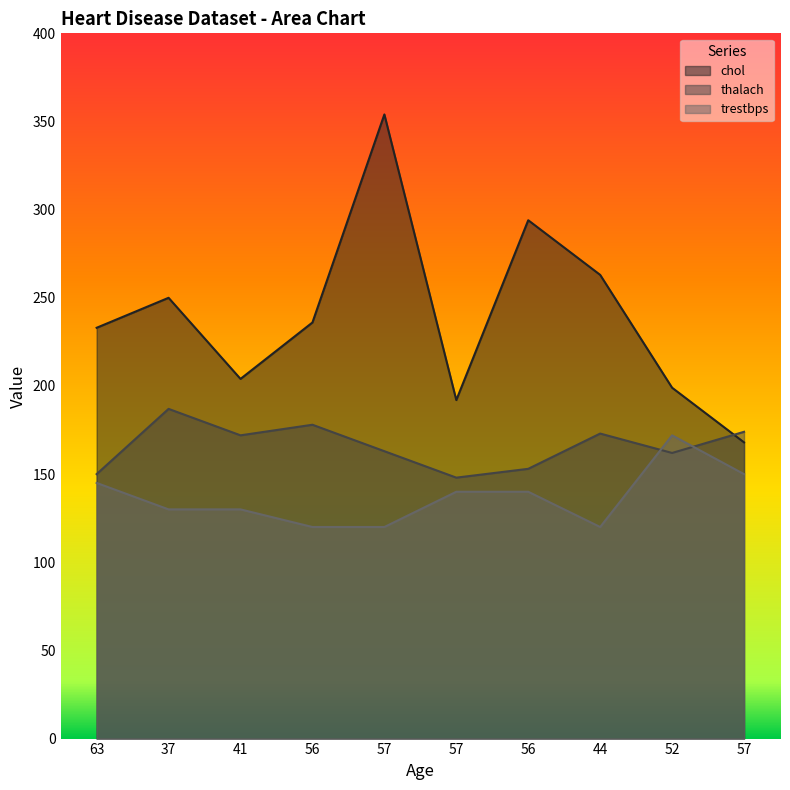

Which category has the lowest value across all series?

56